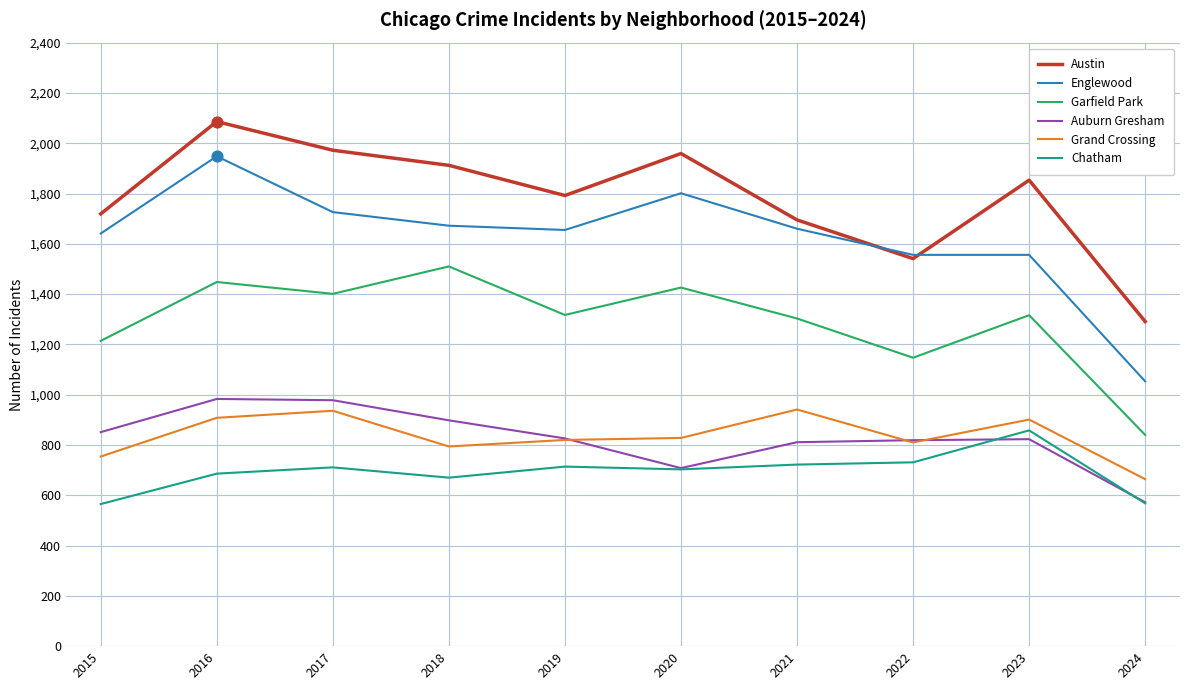

Is the value of Auburn Gresham at 2017 greater than the value of Garfield Park at 2021?

No